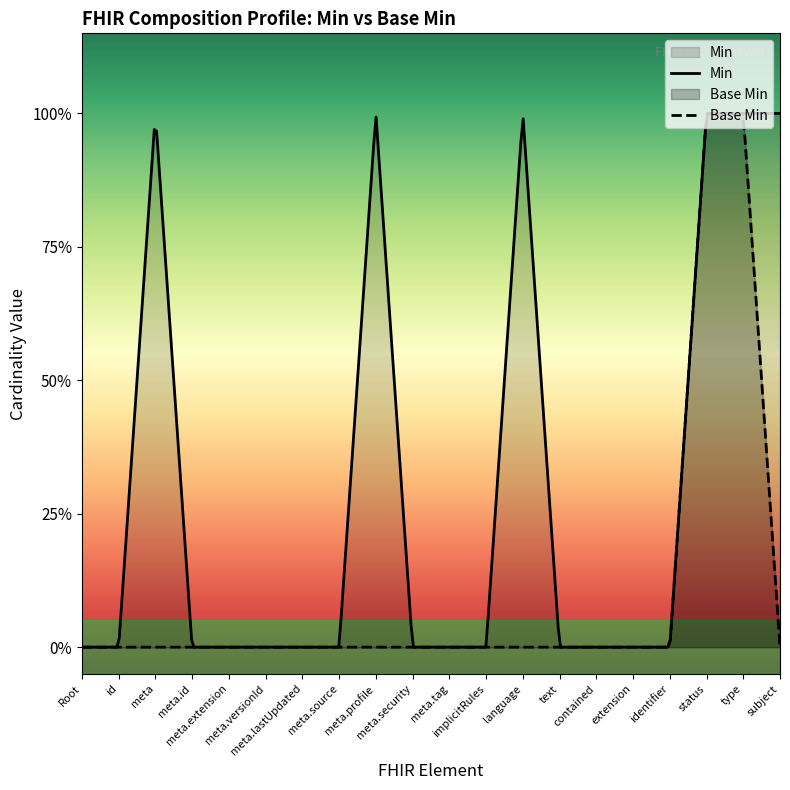

What is the label of the 11th point from the right?

Composition.meta.security